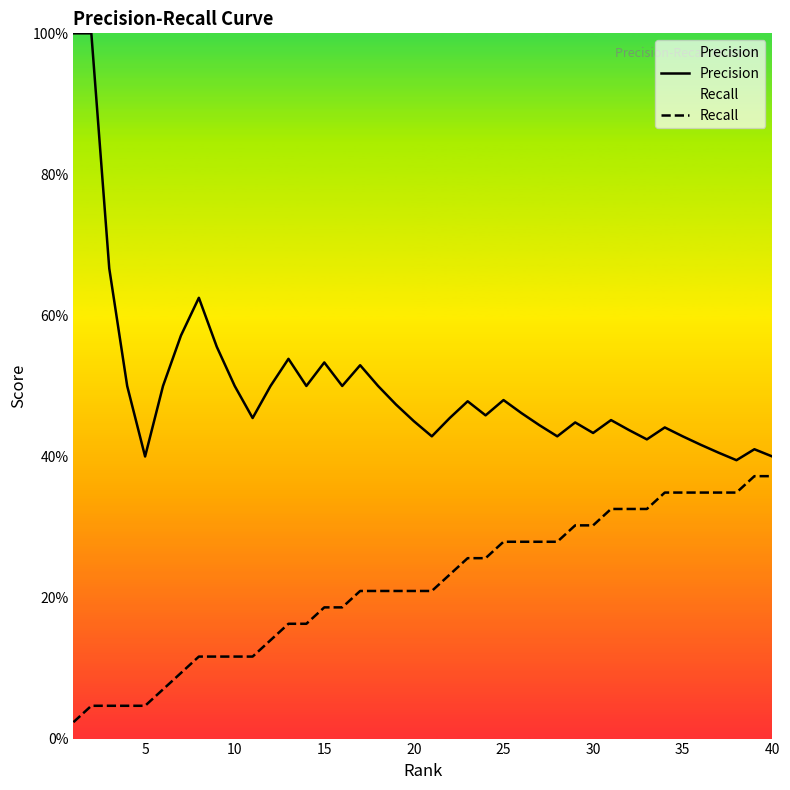

At how many categories does at least one series exceed 0?

40